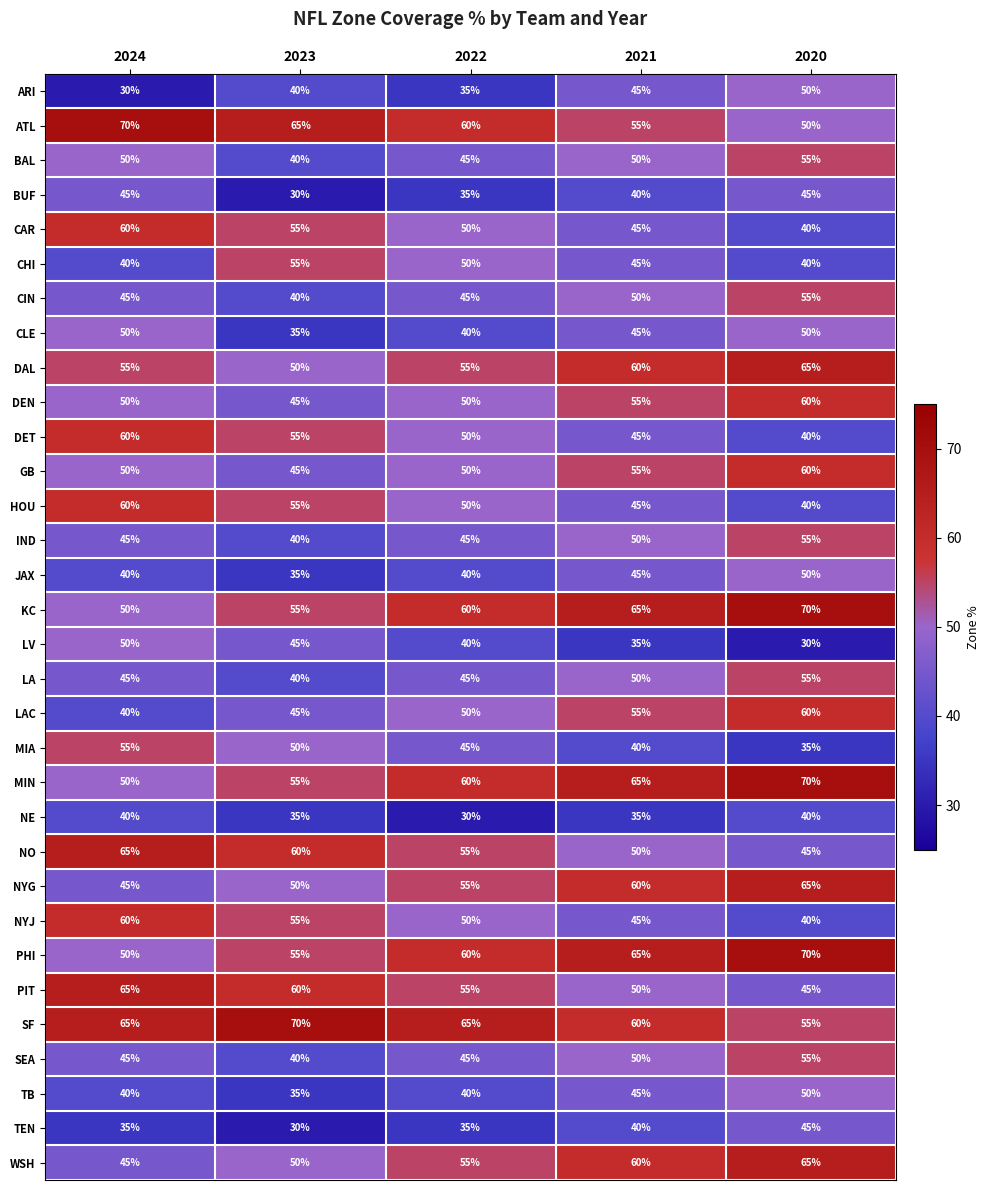

What is the sum of all CIN values?

235